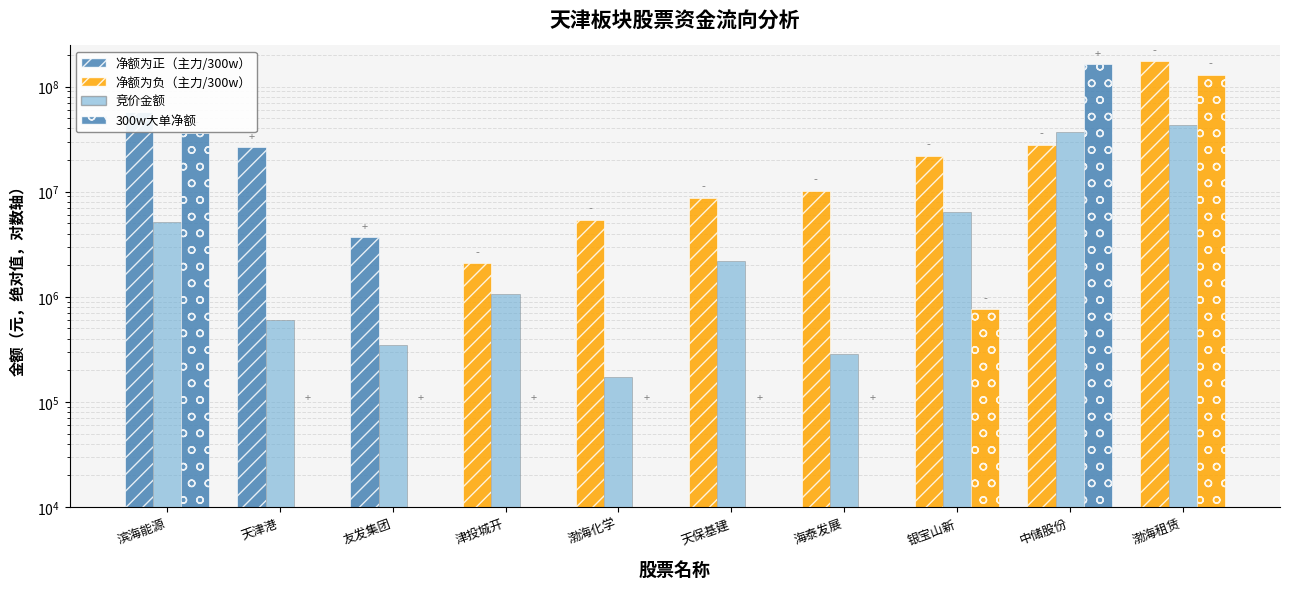

At which label does 主力净额 first exceed 22047183?

滨海能源